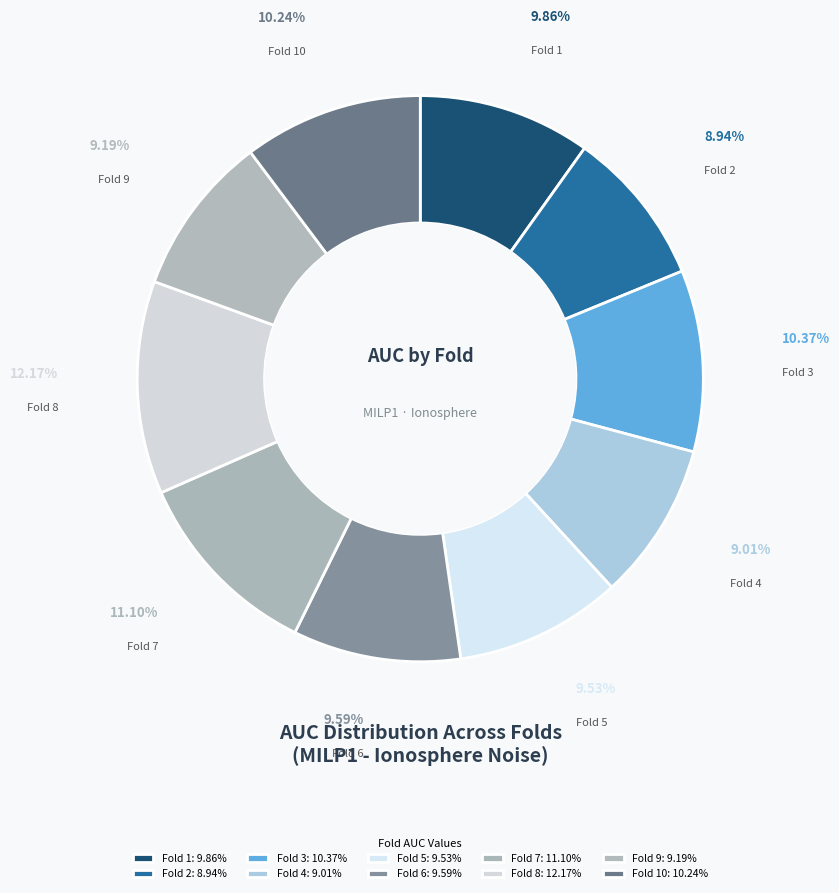

To the nearest percent, what is the average slice percentage?

10%